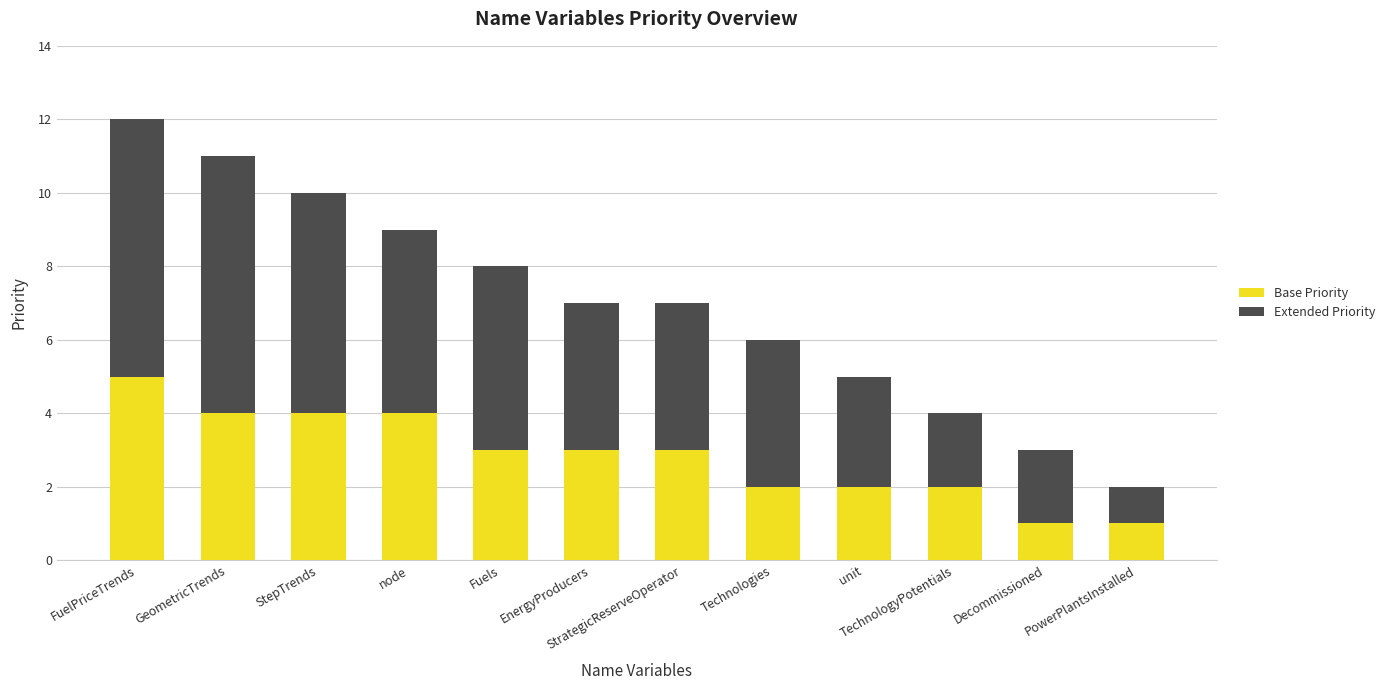

What is the difference between the second highest and second lowest values in the Base Priority series?

3